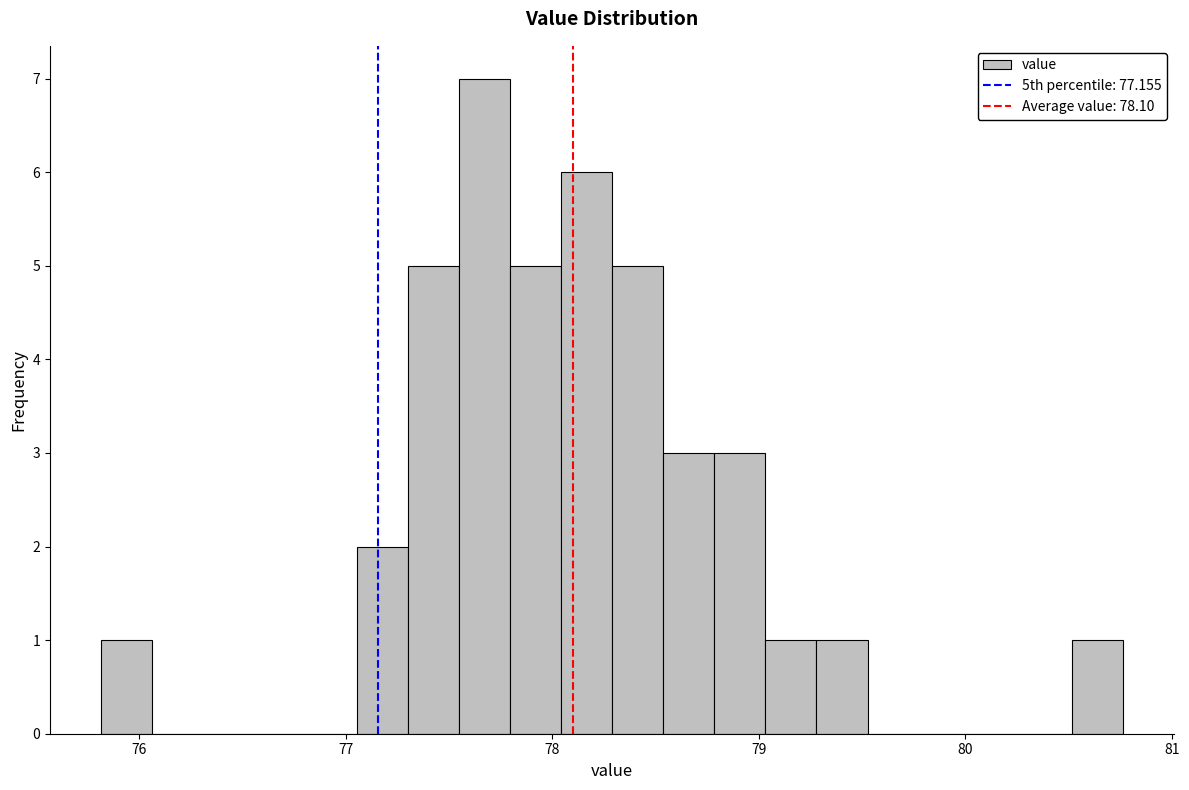

Read against the x-axis, roughly where is the centre of the tallest bar?

77.7